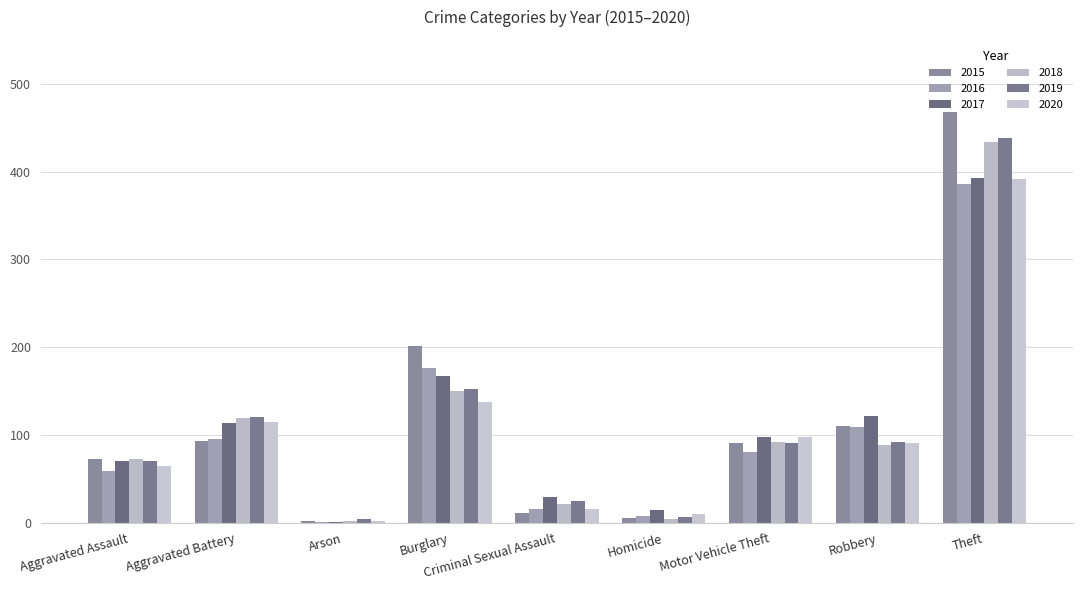

Are the bars horizontal?

No